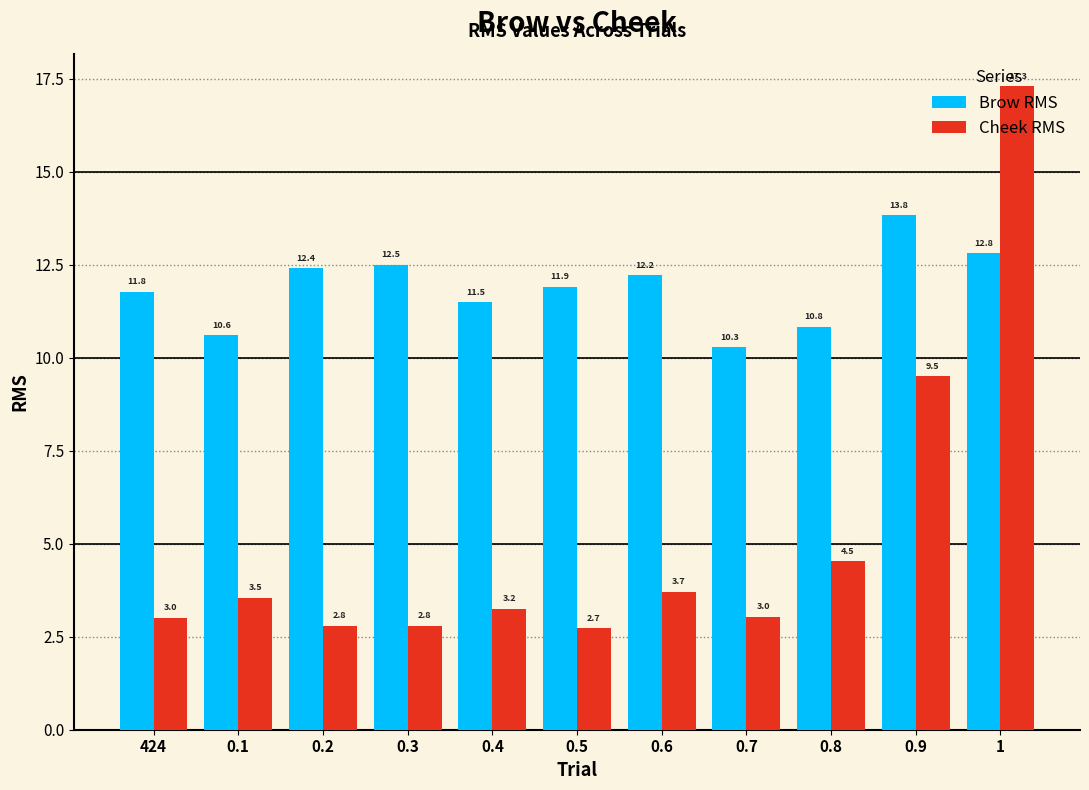

How many series are shown in this chart?

2